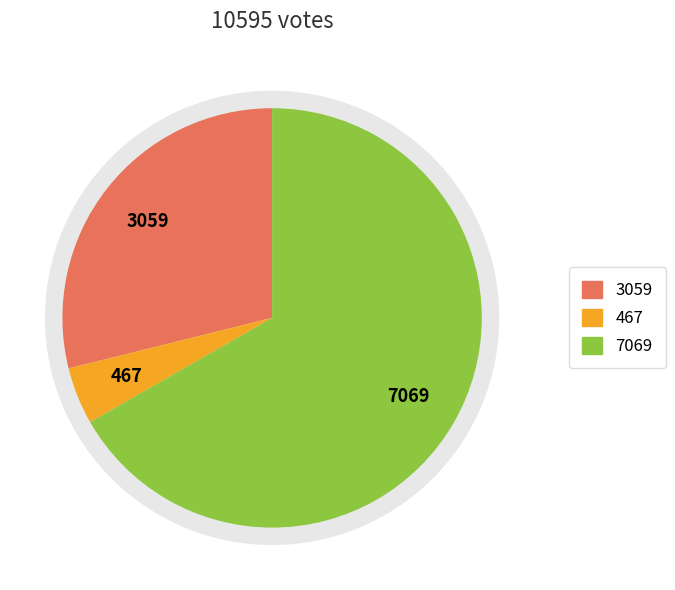

To the nearest percent, what portion does laturnerj represent?

67%